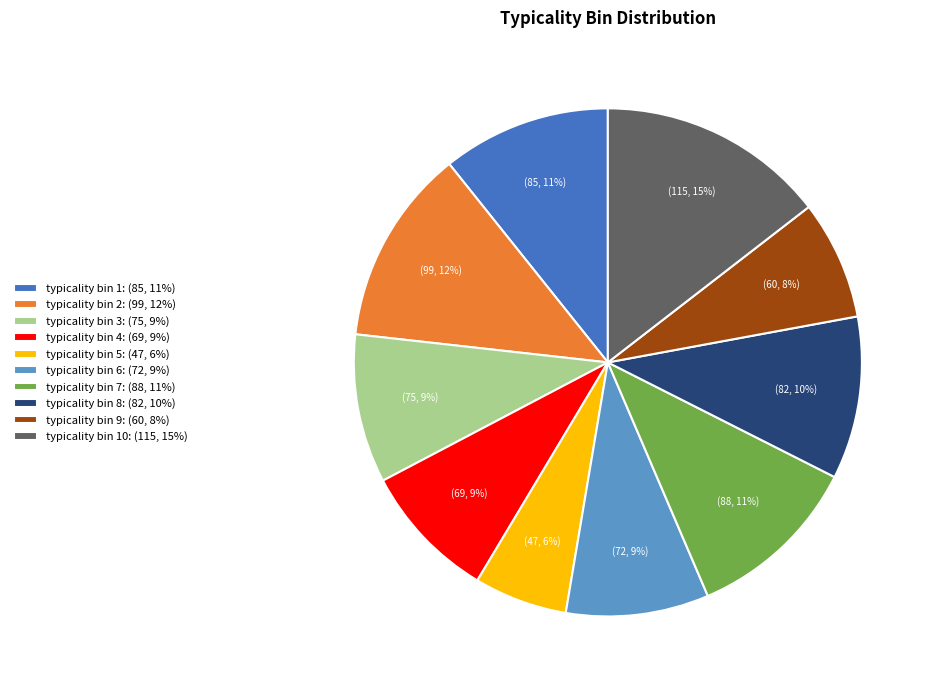

Is it true that typicality bin 4: (69, 9%) is 9% of the pie?

True